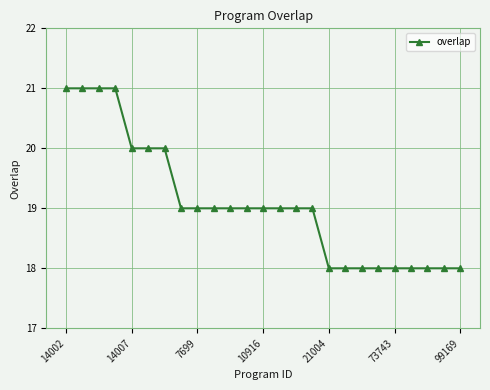

What is the value of the 23rd point from the left?

18